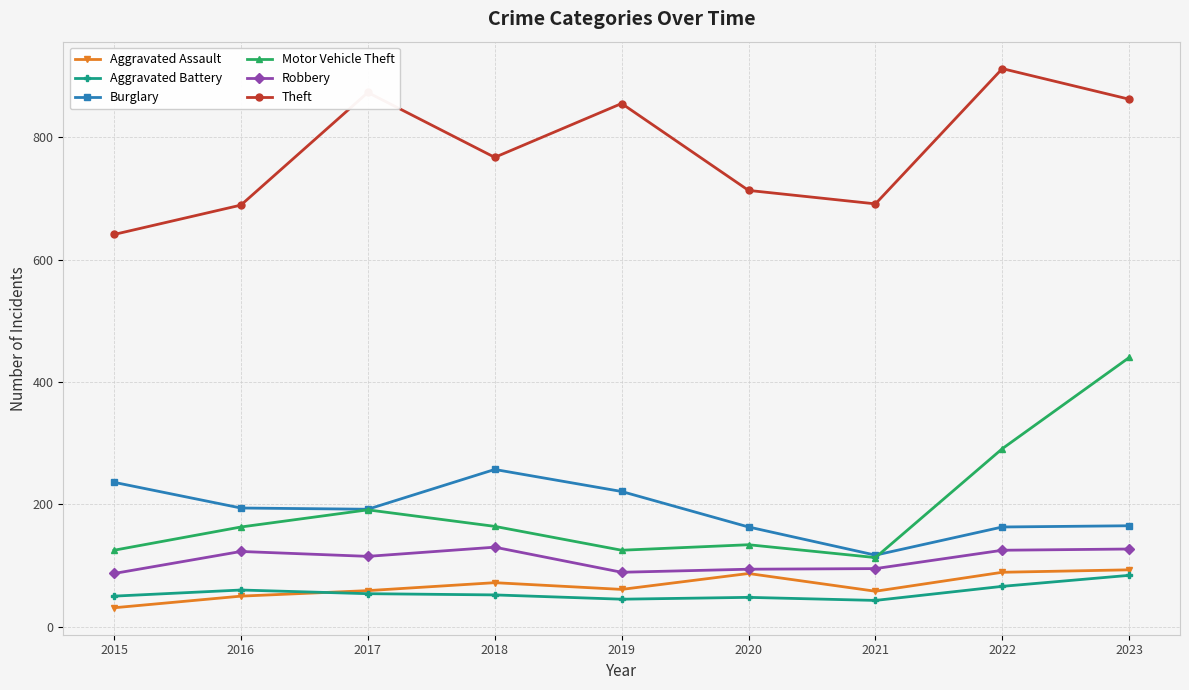

Is the value of Motor Vehicle Theft at 2018 greater than the value of Burglary at 2021?

Yes